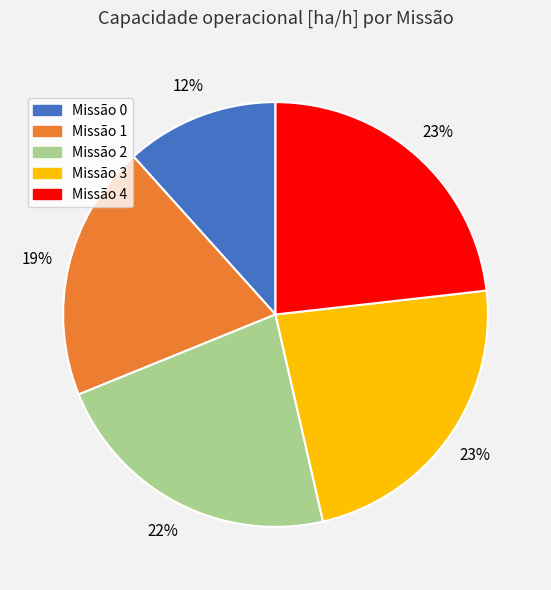

Is there a majority slice in this chart?

No